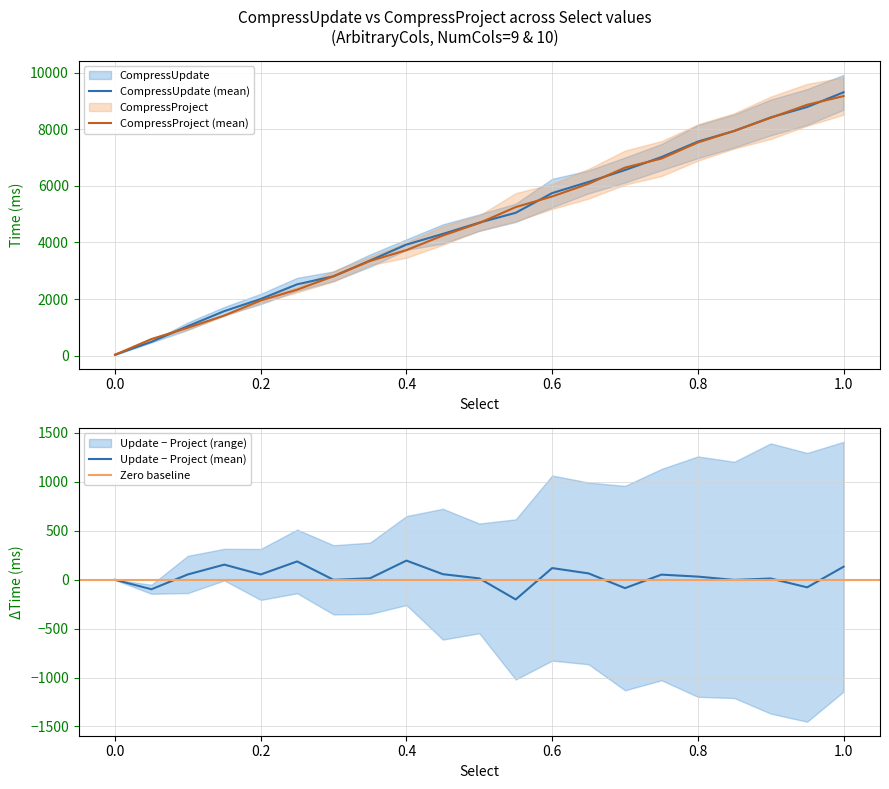

List the series in order of their overall mean, lowest first.

CompressProject_10, CompressUpdate_10